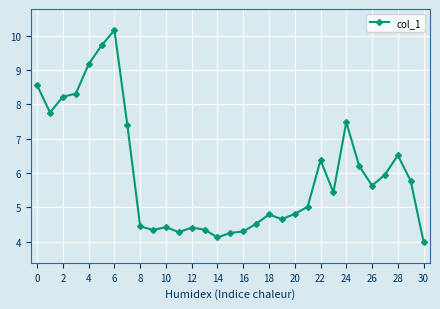

What is the value of the 10th point from the left?

4.3